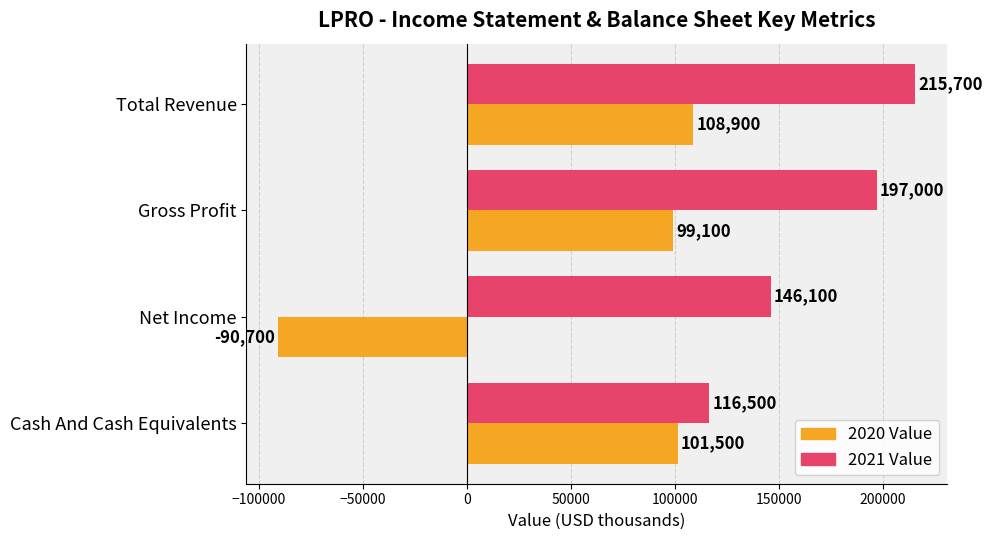

Rank the categories by 2021 Value value from highest to lowest.

Total Revenue, Gross Profit, Net Income, Cash And Cash Equivalents